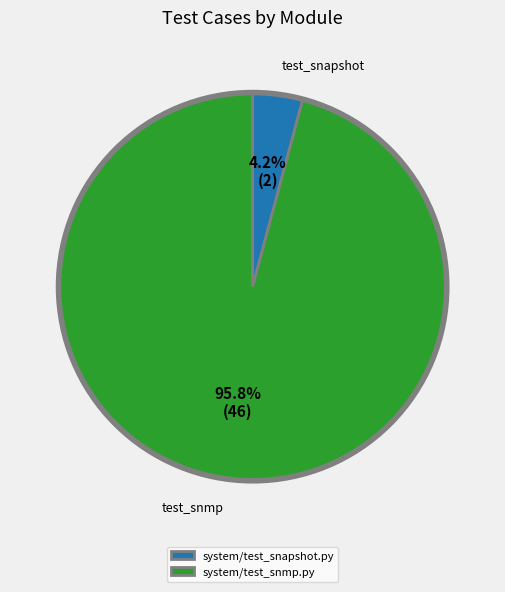

Which slice is the smallest?

system/test_snapshot.py